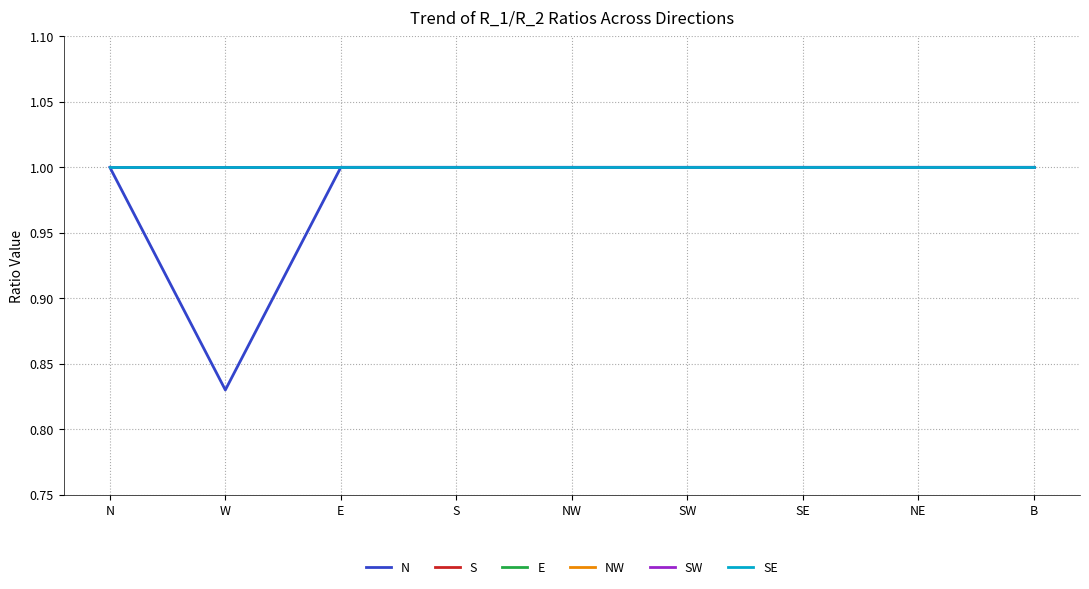

What is the value of the S point at the 9th from the left?

1.0